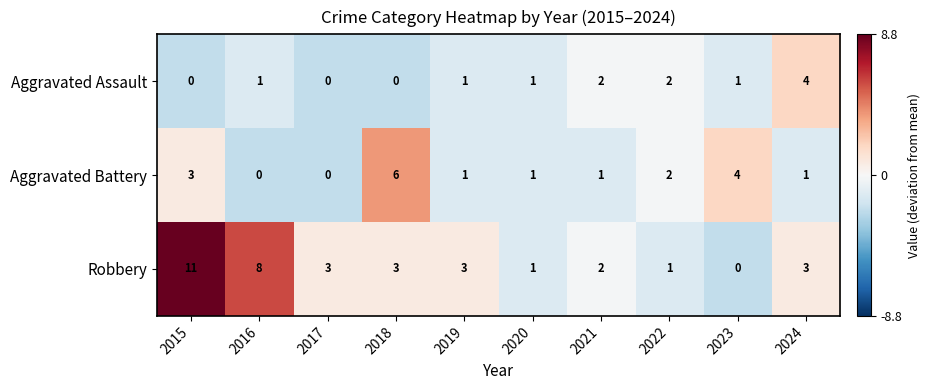

Which series changed the most between 2016 and 2019?

Robbery